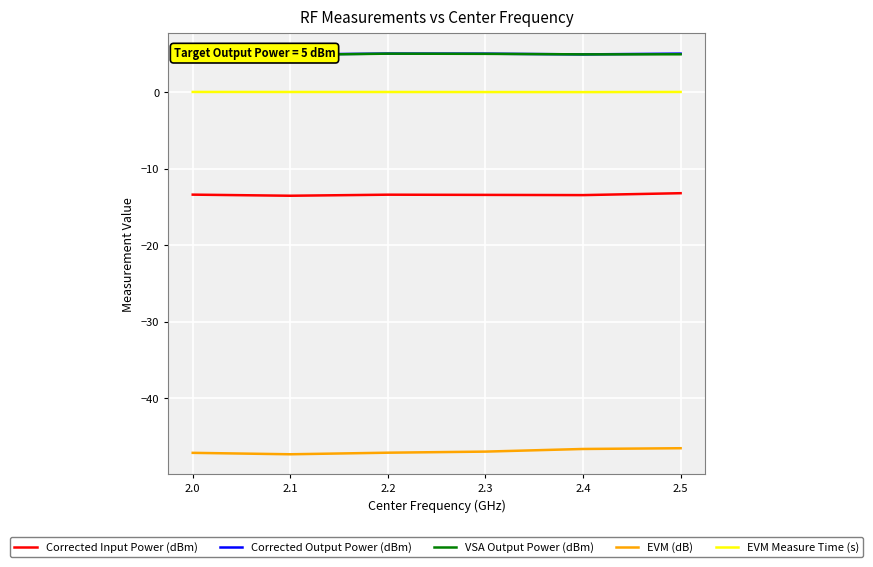

Between 2.4 and 2.3, which is larger?

2.3